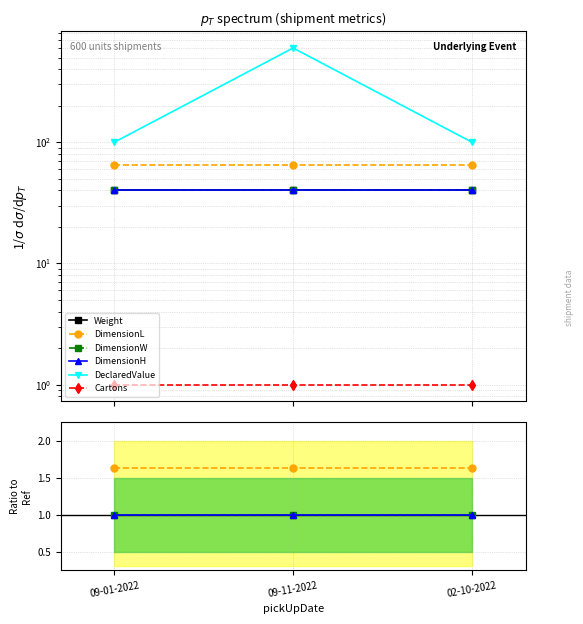

Is it true that DimensionW equals 1.4 at 02-10-2022?

False